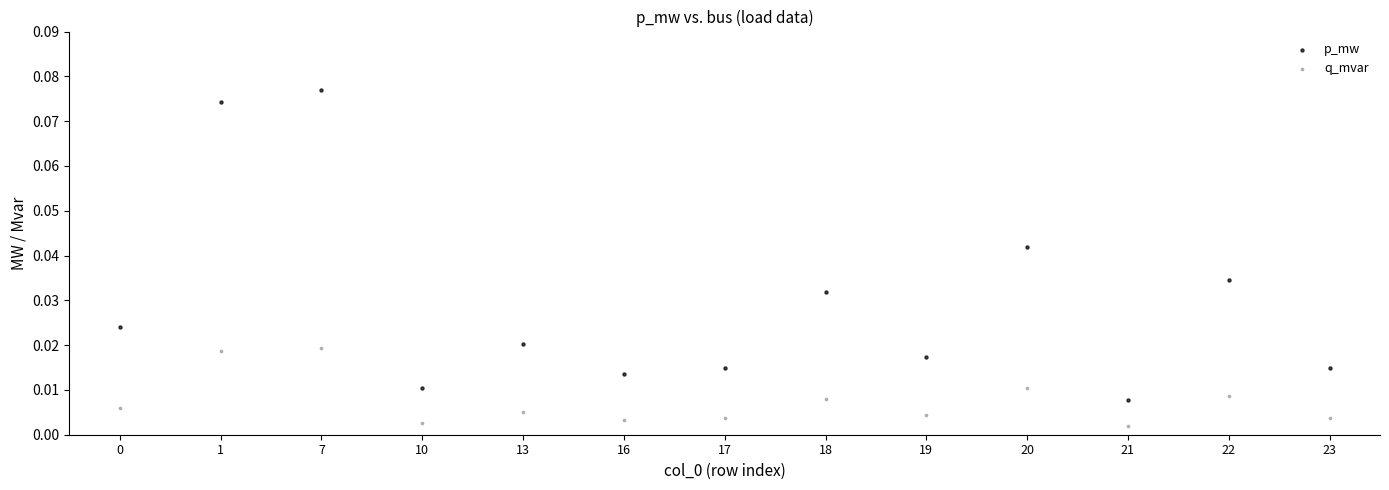

Which series contains the highest Y value?

p_mw